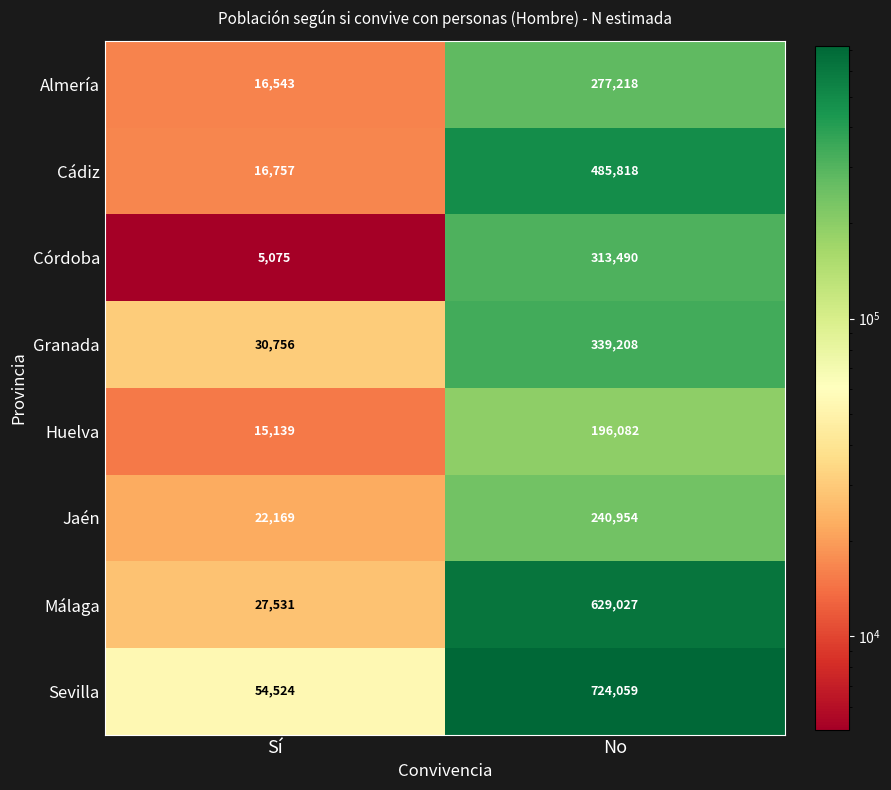

True or false: Cádiz has a value of 16757 at Sí.

True